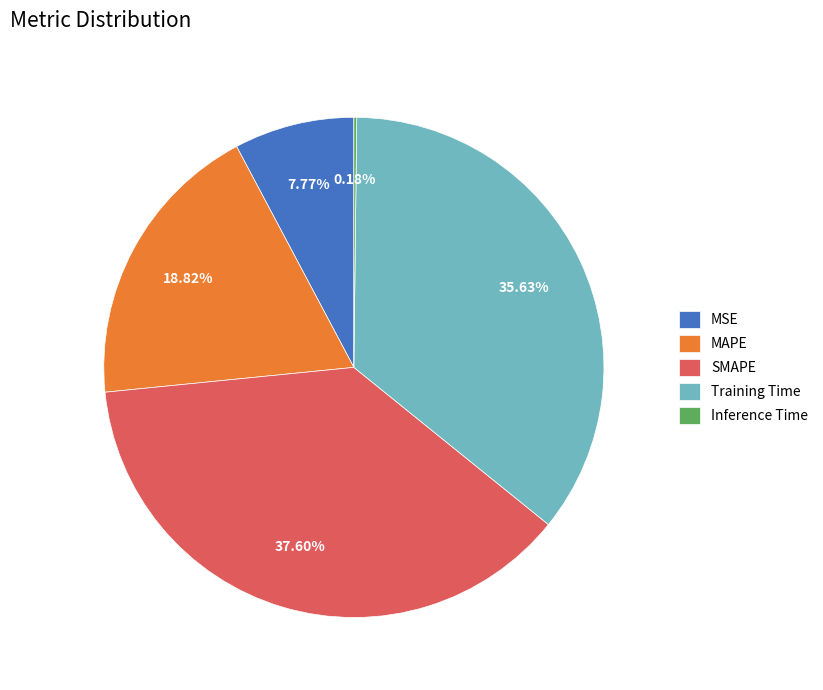

Between SMAPE and Training Time, which is larger?

SMAPE